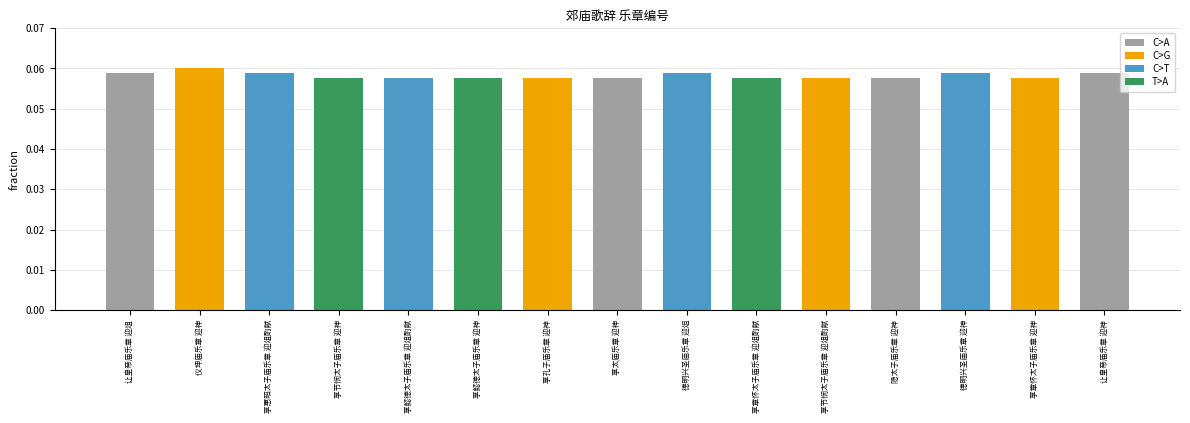

The chart shows a value of 0.0 at 德明兴圣庙乐章 迎神. True or false?

False